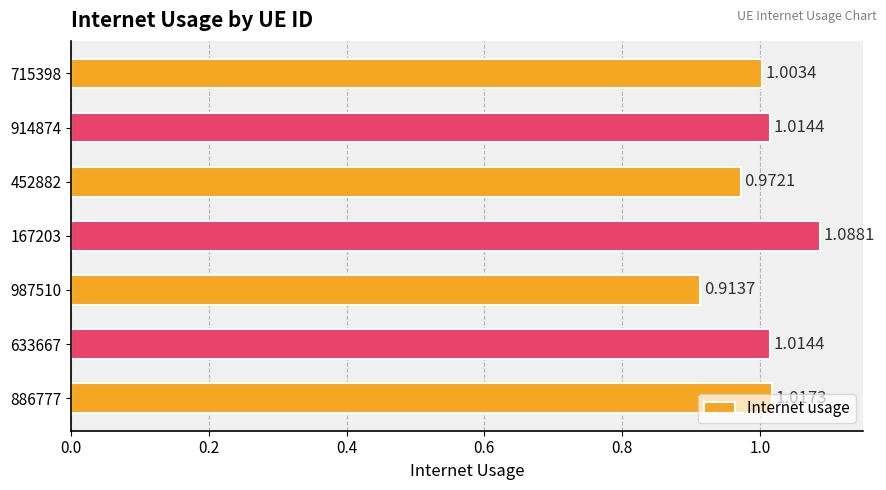

Between 886777 and 452882, which is larger?

886777